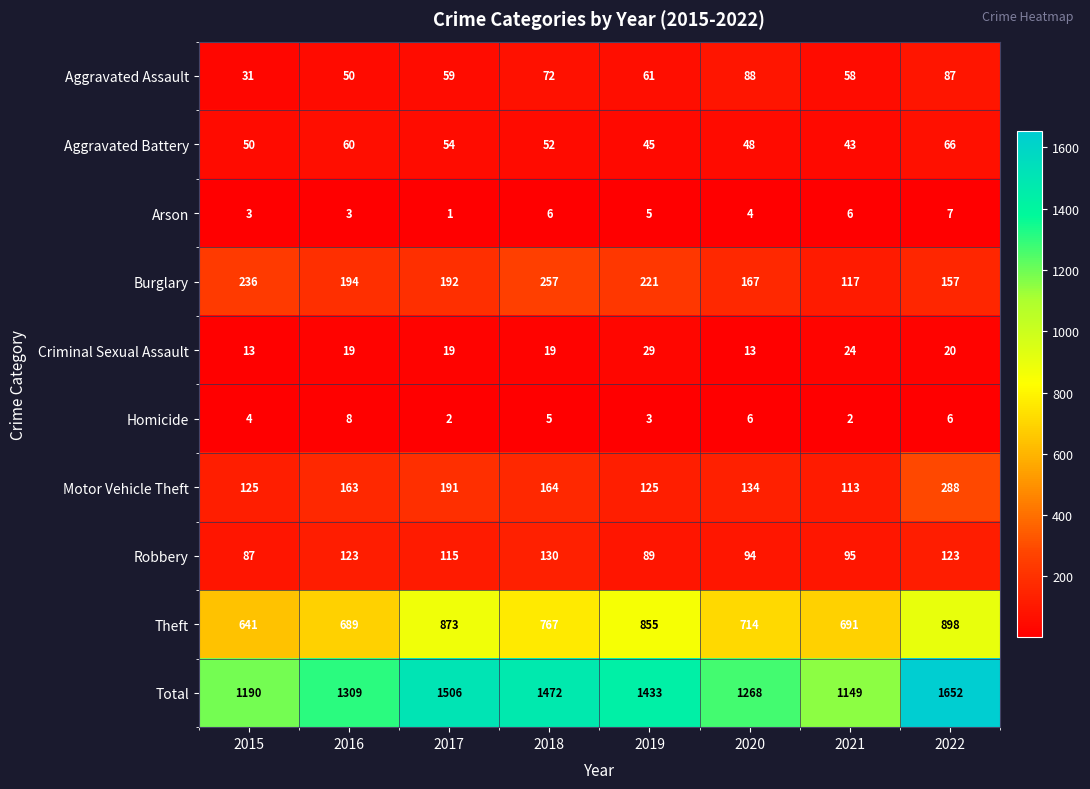

Rank the series by their maximum value, from highest to lowest.

Total, Theft, Motor Vehicle Theft, Burglary, Robbery, Aggravated Assault, Aggravated Battery, Criminal Sexual Assault, Homicide, Arson